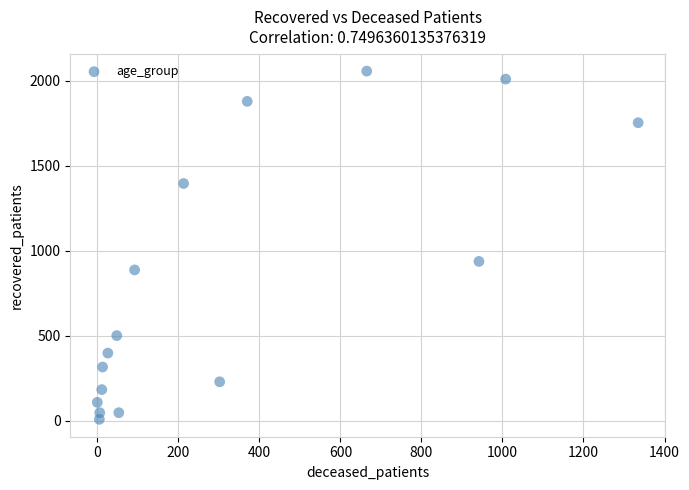

What is the range of X values (max minus min)?

1335